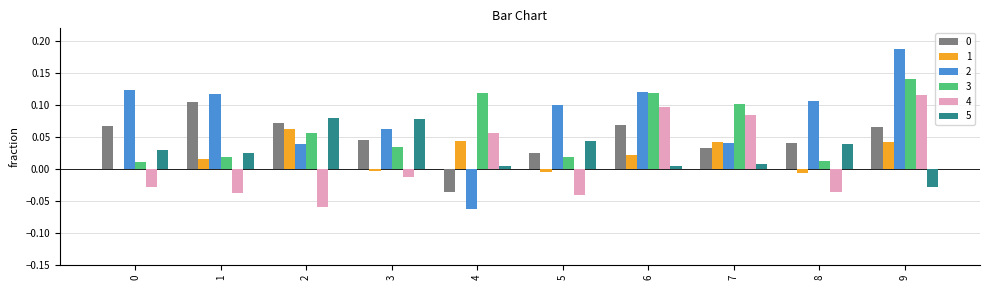

Which series has the largest total across all categories?

2